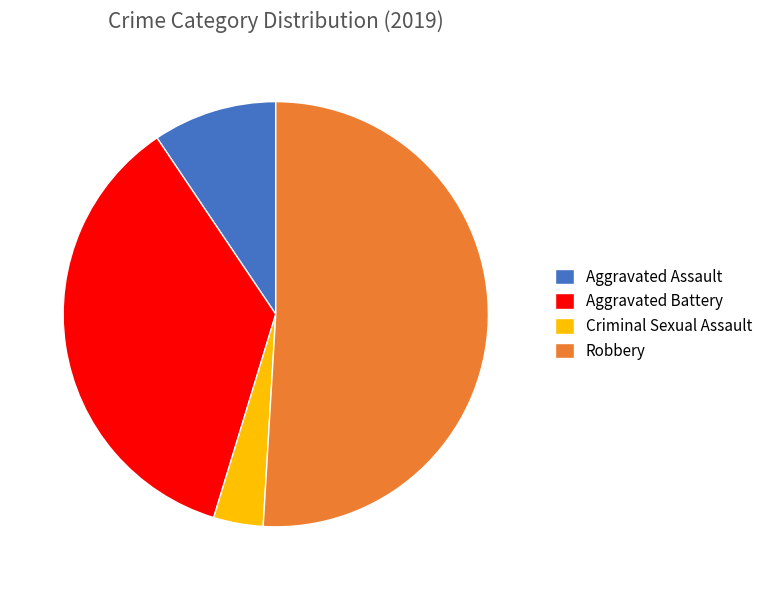

Do Aggravated Battery and Criminal Sexual Assault together represent more than half of the pie?

No